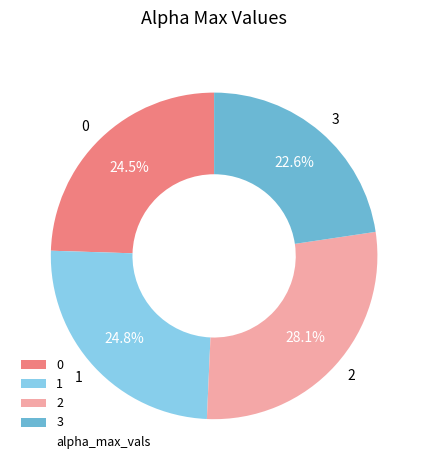

To the nearest percent, what is the average slice percentage?

25%